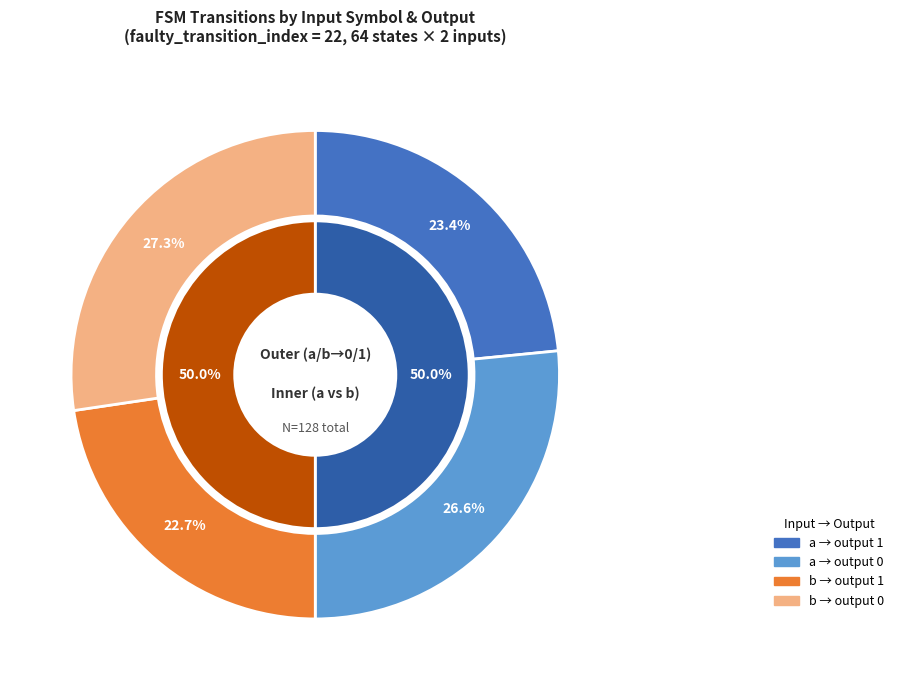

What percentage is the b slice, to the nearest percent?

50%